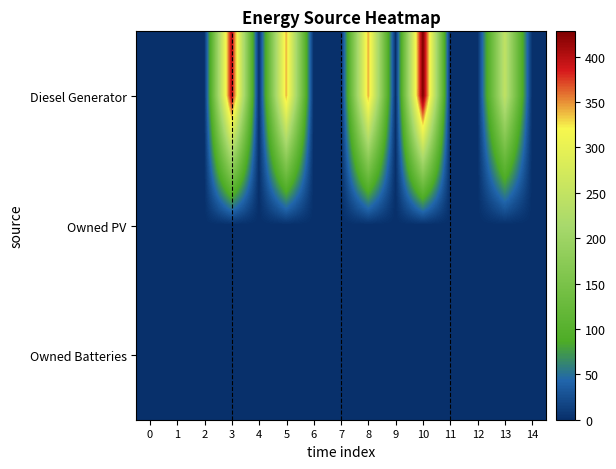

Rank the series at 8 from highest to lowest value.

Diesel Generator, Owned PV, Owned Batteries